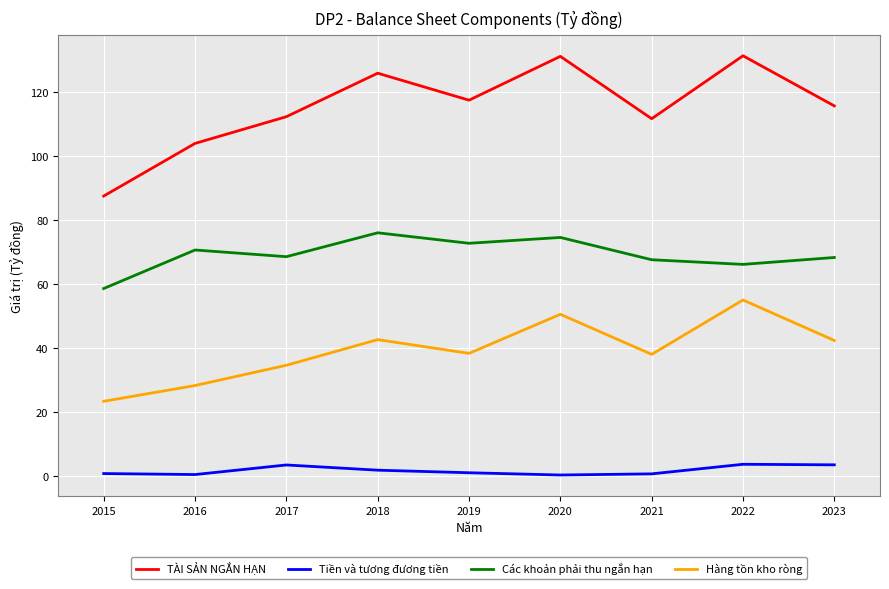

Which series has the largest total across all categories?

TÀI SẢN NGẮN HẠN